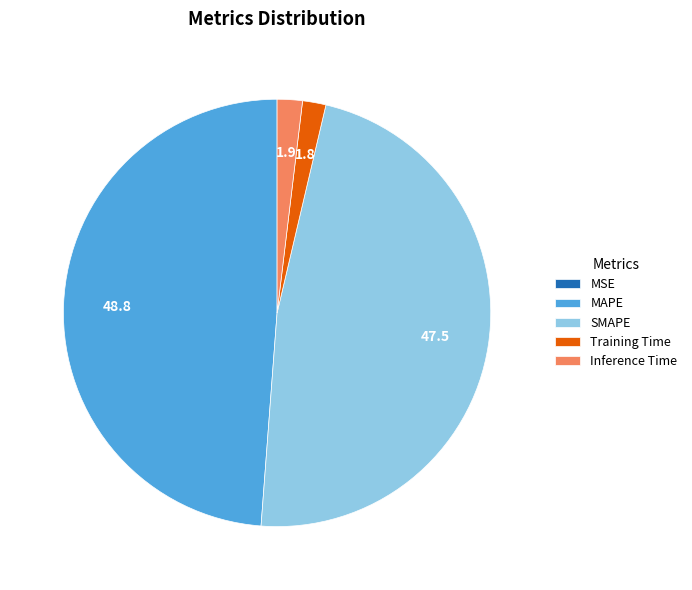

Is the sum of Inference Time and Training Time greater than half?

No